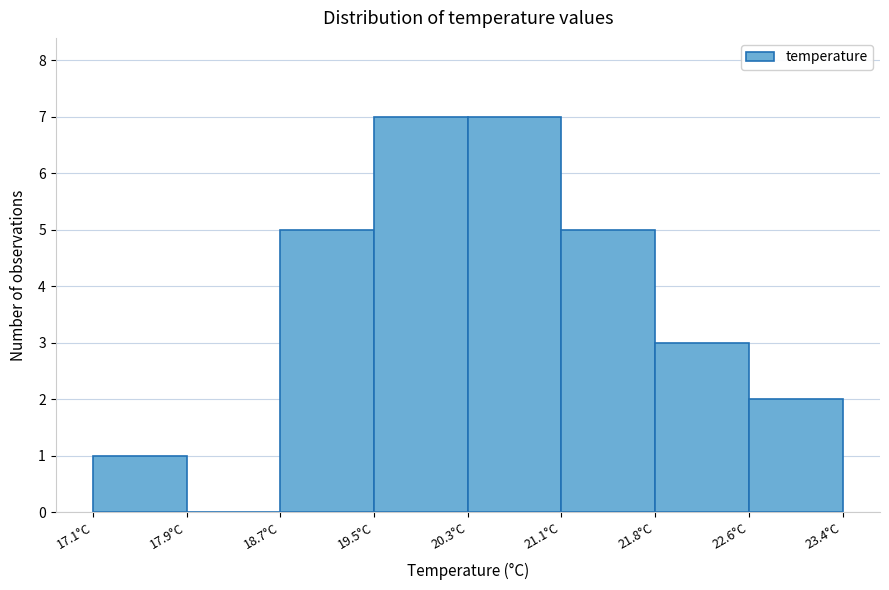

Reading left to right, list every bar in this chart as the range it spans on the x-axis followed by its height. Neither the bar edges nor the heights are printed on the chart, so give them approximately, as read against the axes.

17.1 to 17.9: 1
17.9 to 18.7: 0
18.7 to 19.5: 5
19.5 to 20.3: 7
20.3 to 21.1: 7
21.1 to 21.8: 5
21.8 to 22.6: 3
22.6 to 23.4: 2